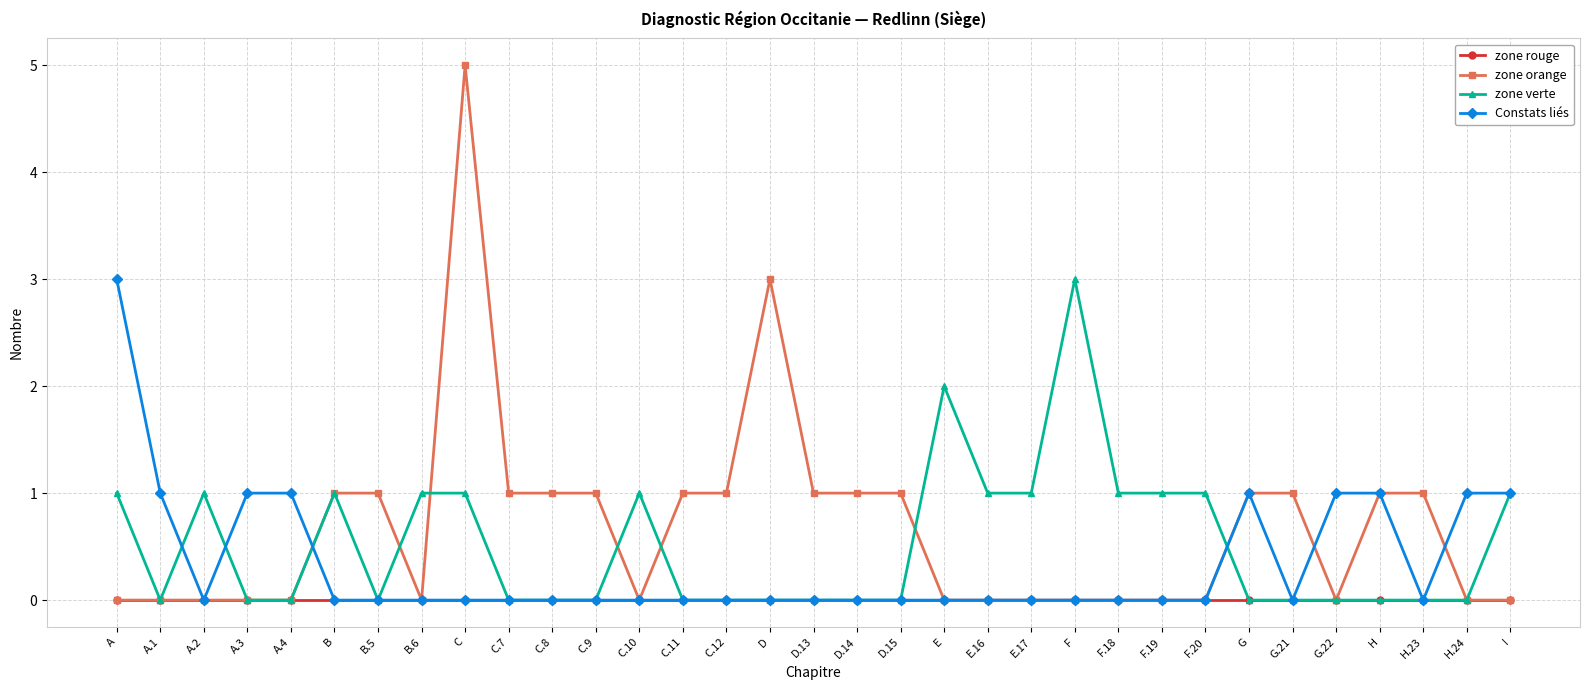

Does the chart display data point markers on the line(s)?

Yes